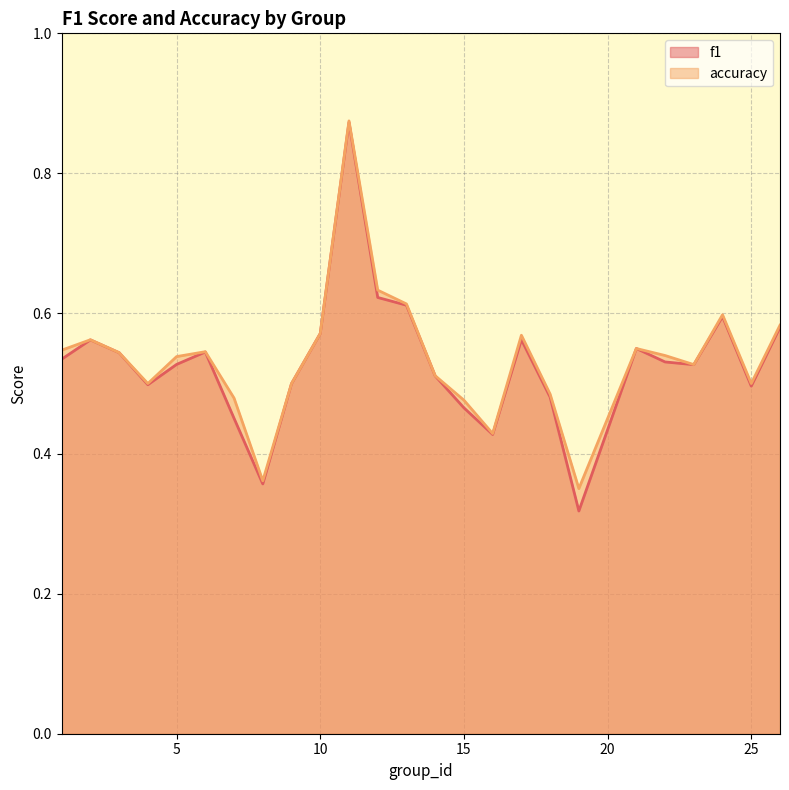

Between 11 and 19, which series saw the biggest shift?

f1